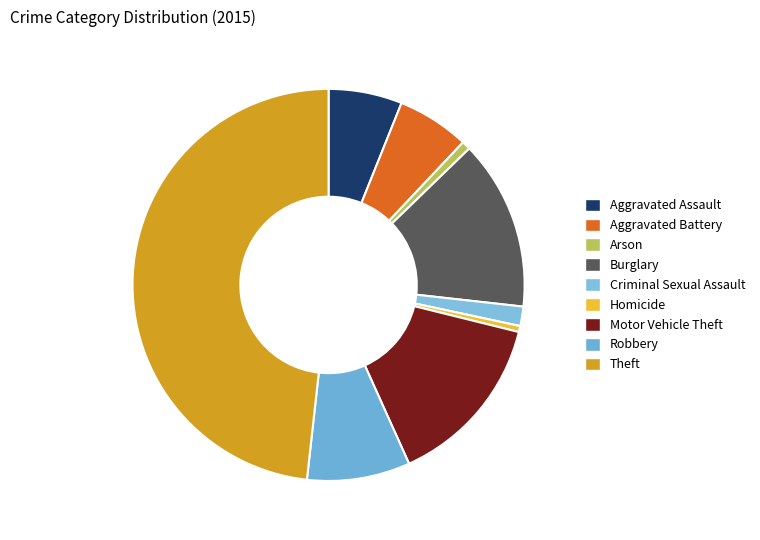

Which slice is the smallest?

Homicide